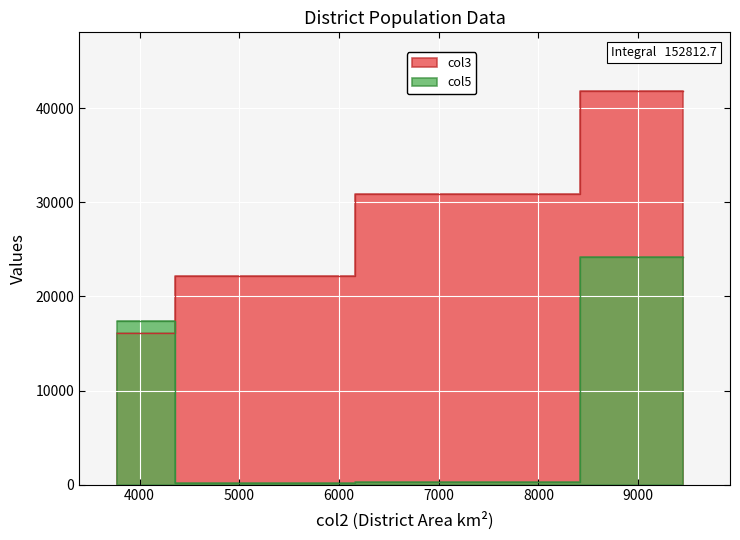

At which label is col3 closest to 28933?

7378